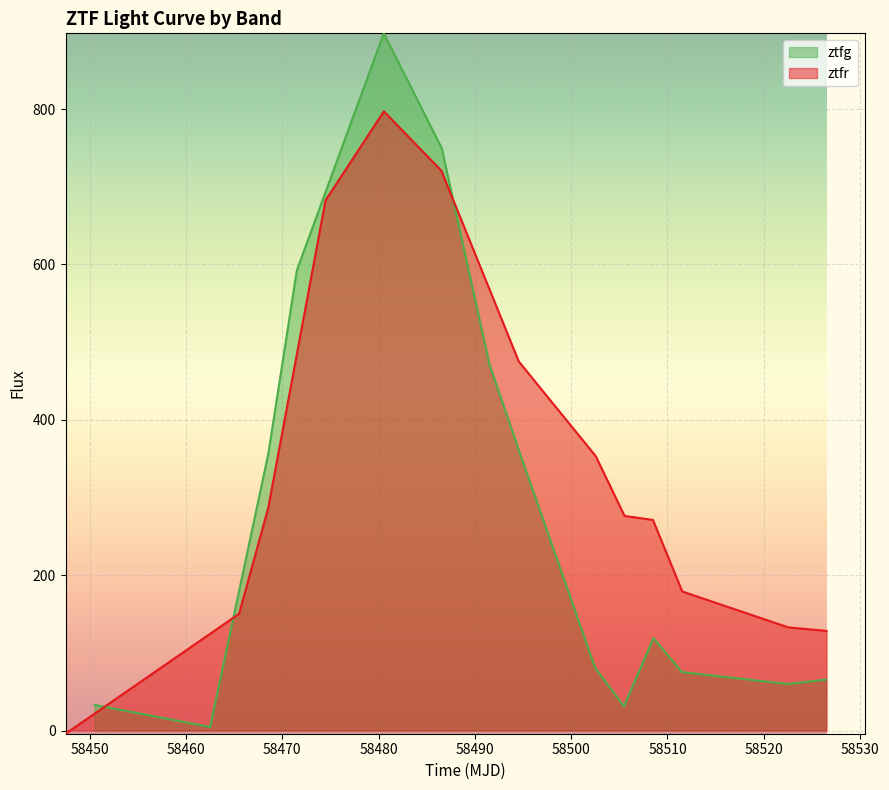

How many times do ztfr and ztfg cross each other?

3